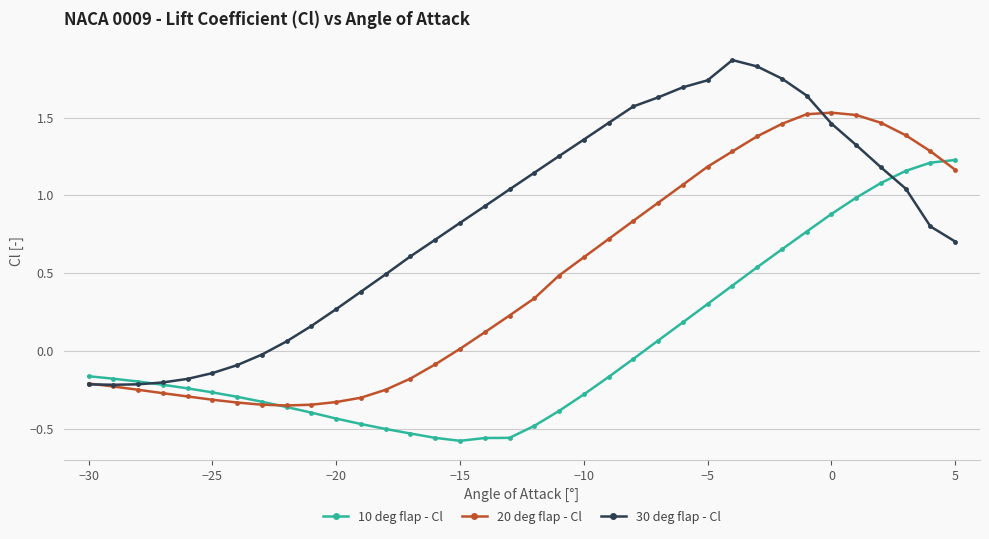

Which series has the widest spread of values?

30 deg flap - Cl